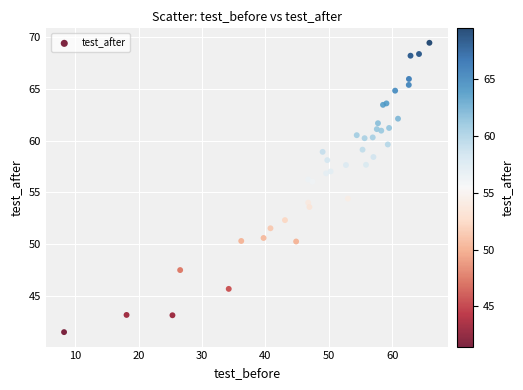

What Y value in the scatter plot is closest to 55?

54.4